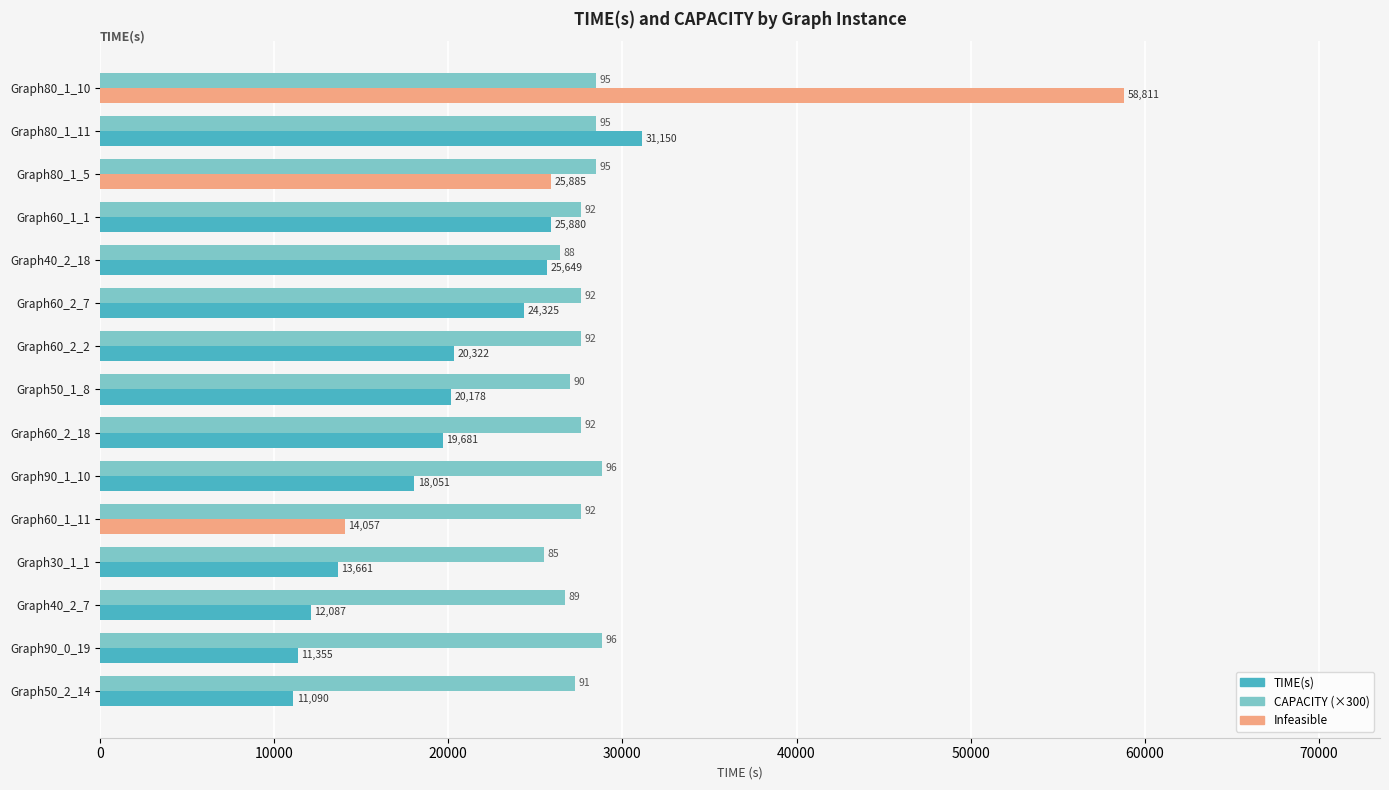

Which series has the largest range (max minus min)?

TIME(s)